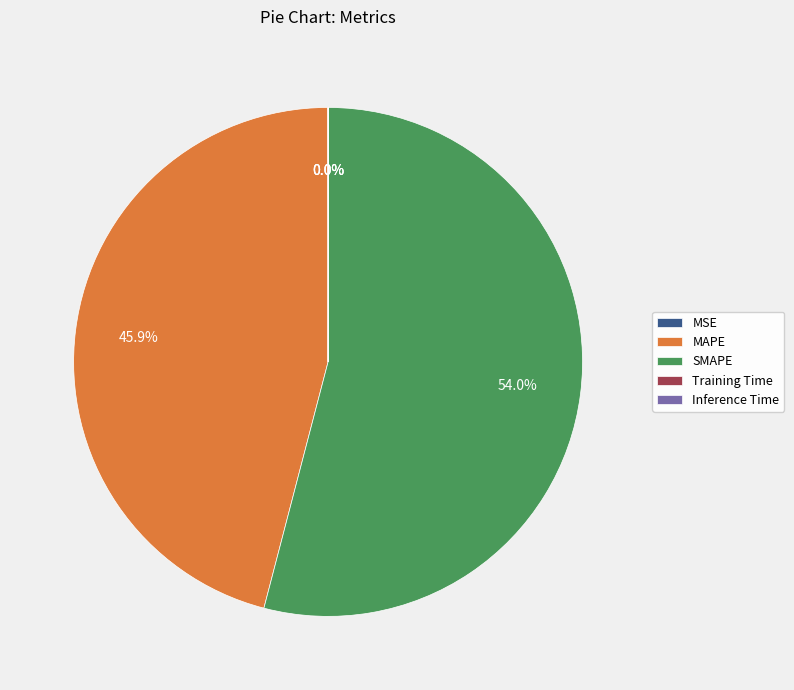

What is the majority slice?

SMAPE